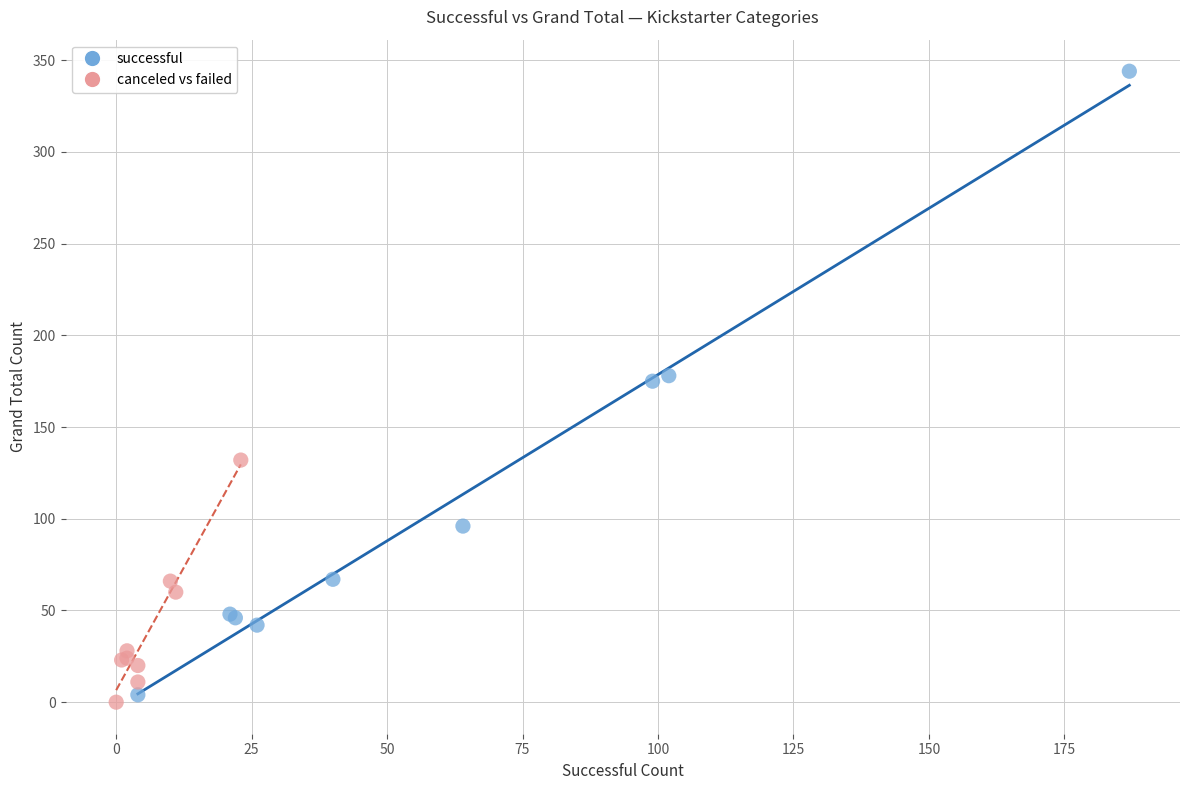

Which series has the largest Y range (max minus min)?

successful